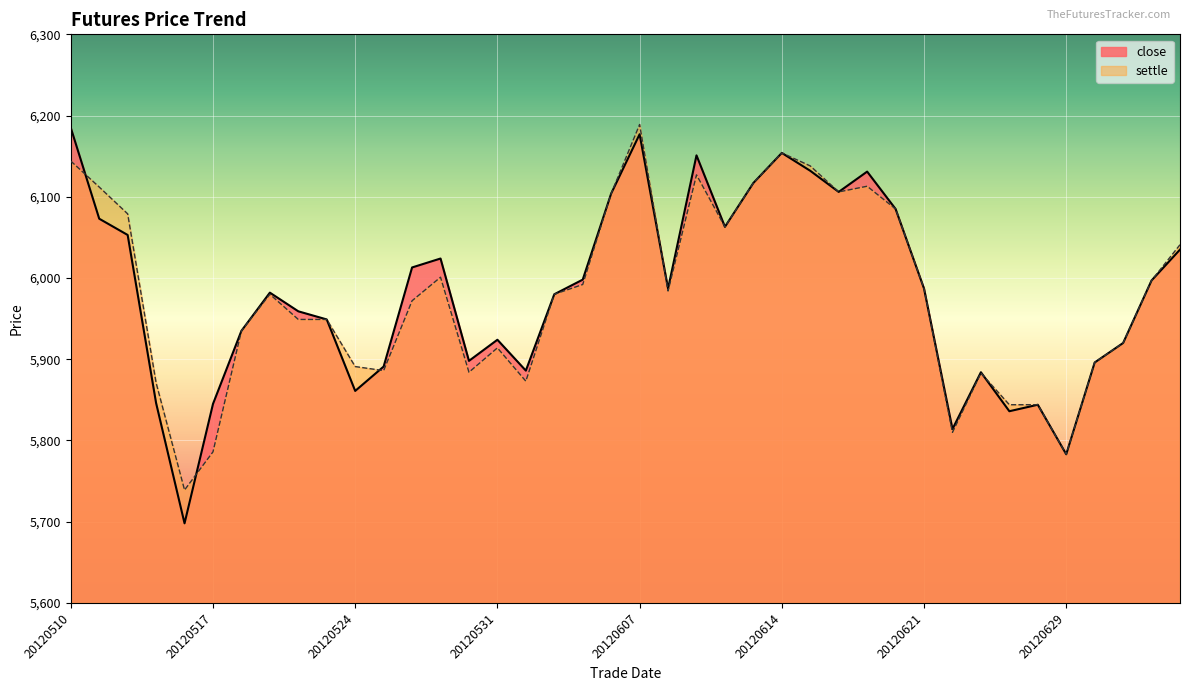

How many lines are shown in the chart?

2